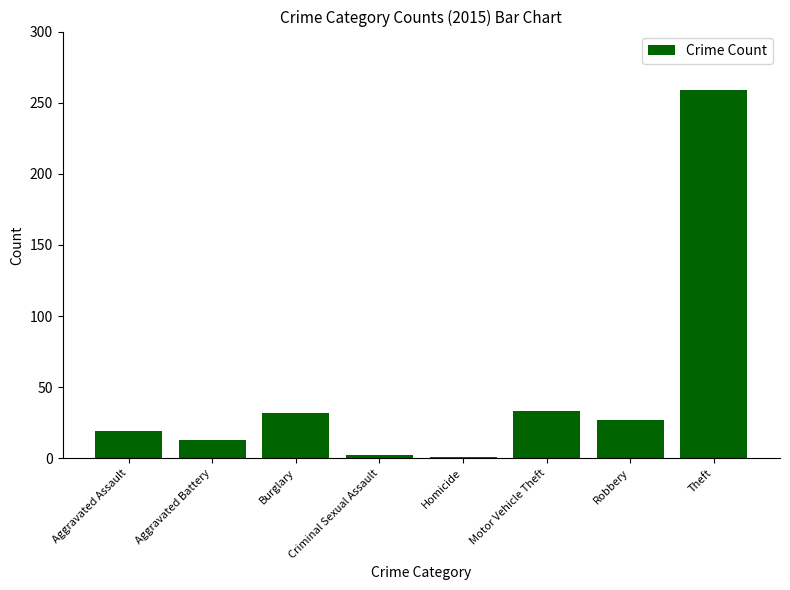

What is the label of the 2nd bar from the right?

Robbery